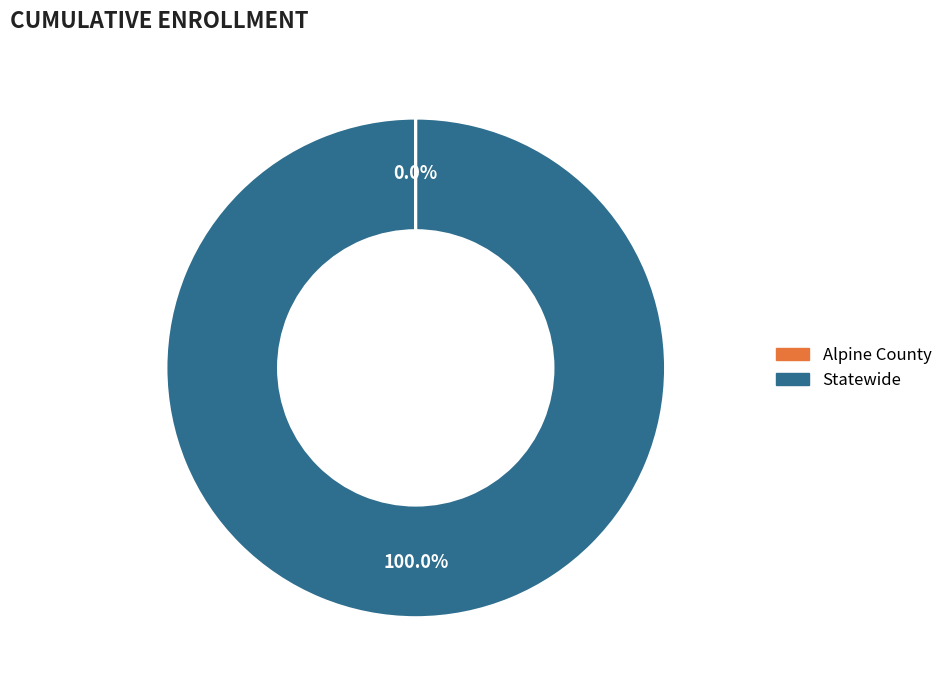

Which slice is the largest?

Statewide